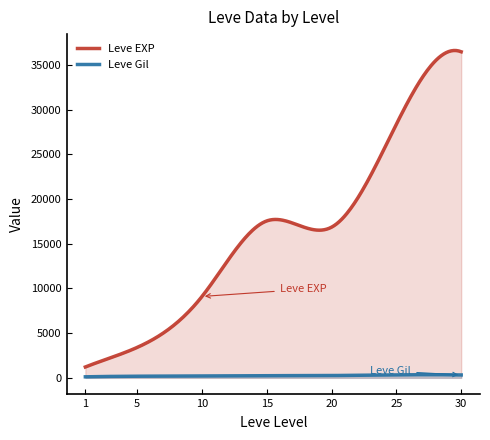

Is the value of Leve Gil at 36 greater than the value of Leve EXP at 18?

No